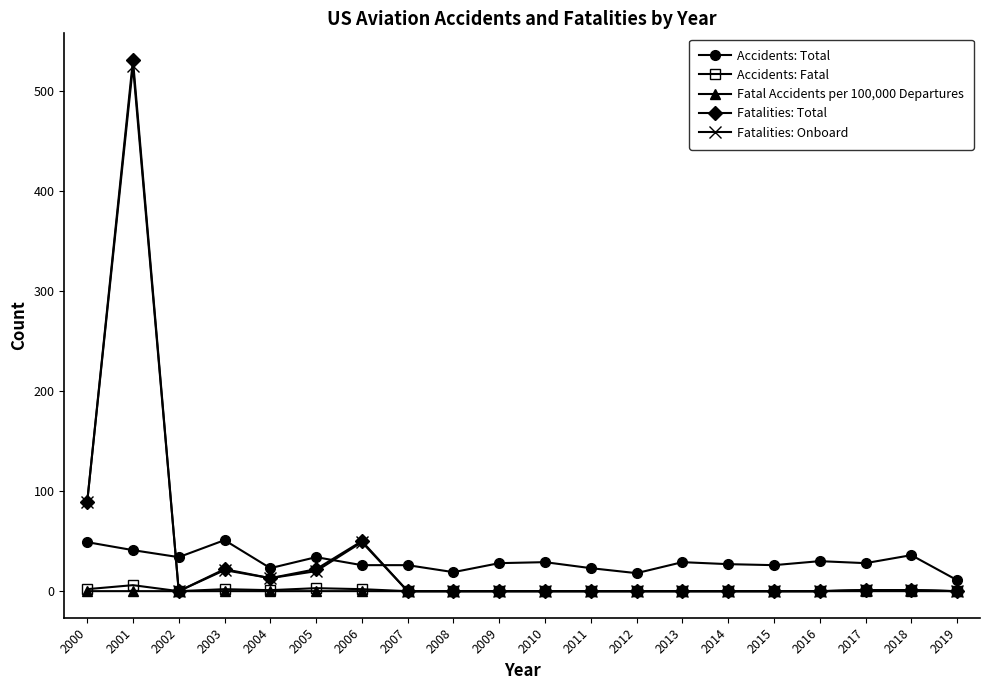

True or false: Fatalities: Total has a value of 0.0 at 2019.

True